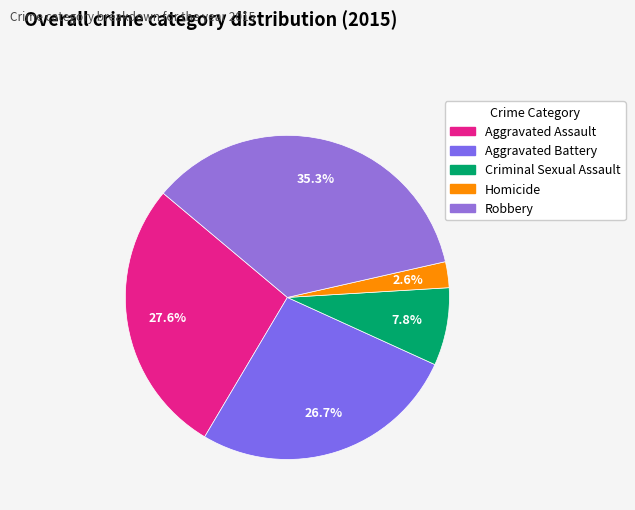

Which slice is the largest?

Robbery